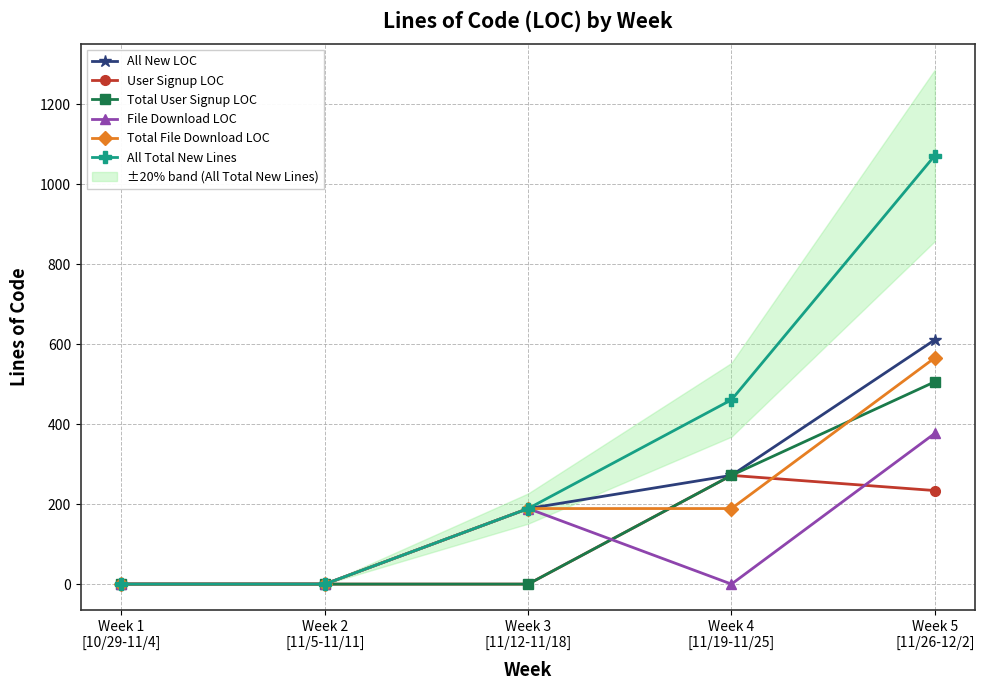

At which category is the sum across all series the highest?

Week 5
[11/26-12/2]